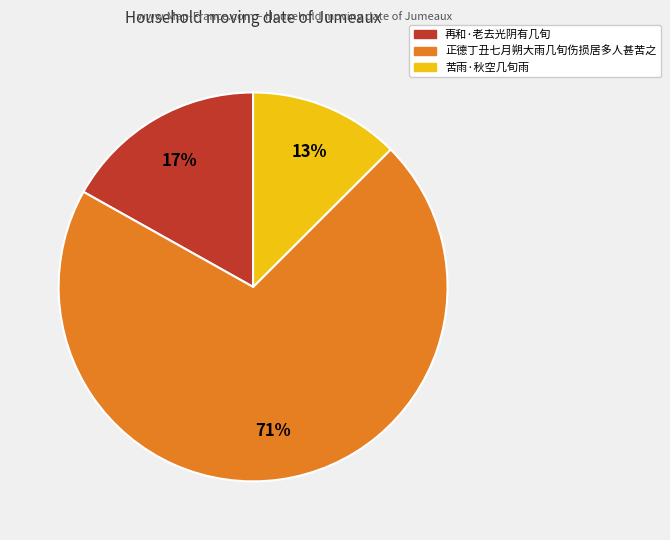

How many segments does this pie chart have?

3